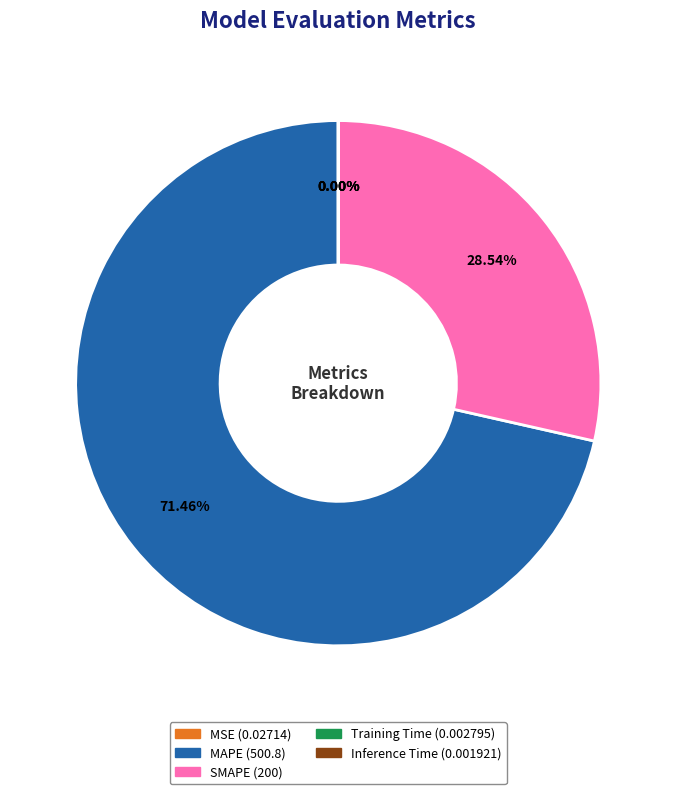

What portion of the pie excludes SMAPE?

71.5%